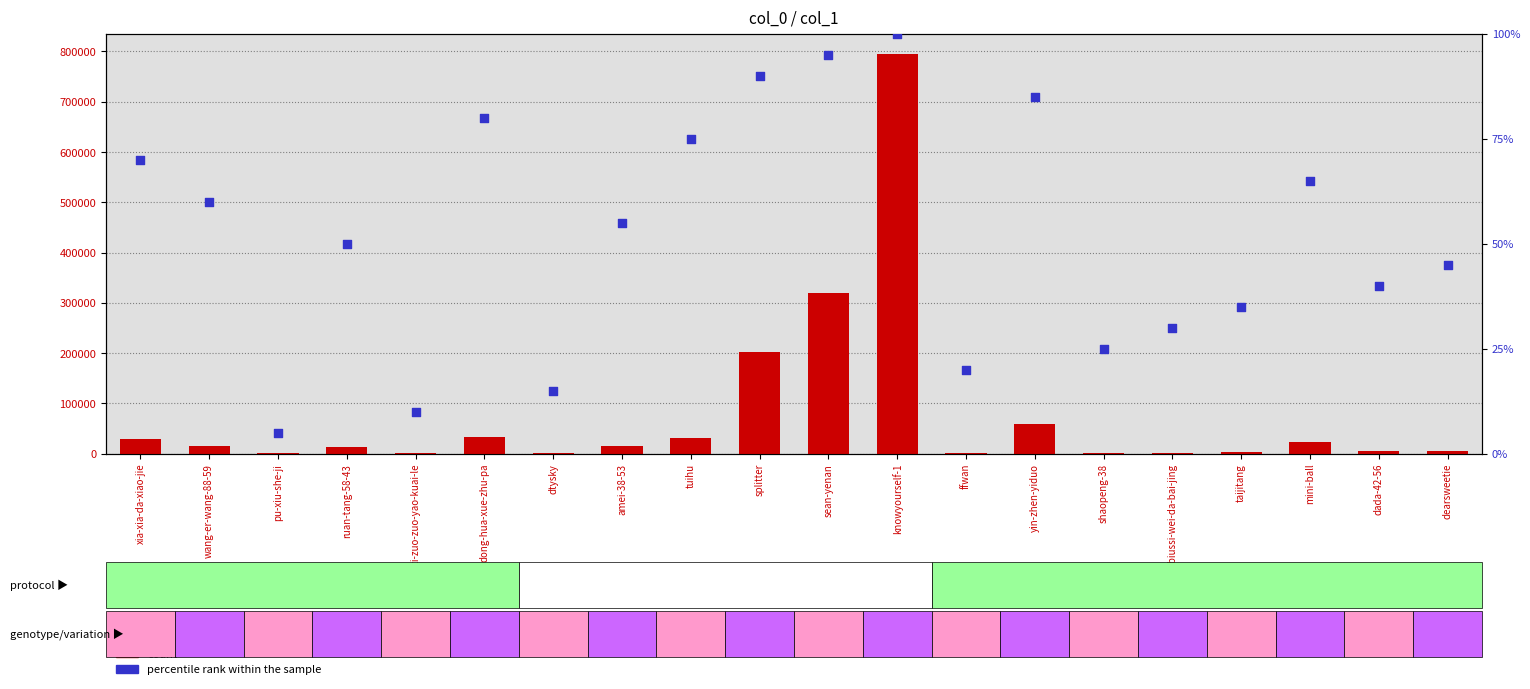

Which series has the largest total across all categories?

count